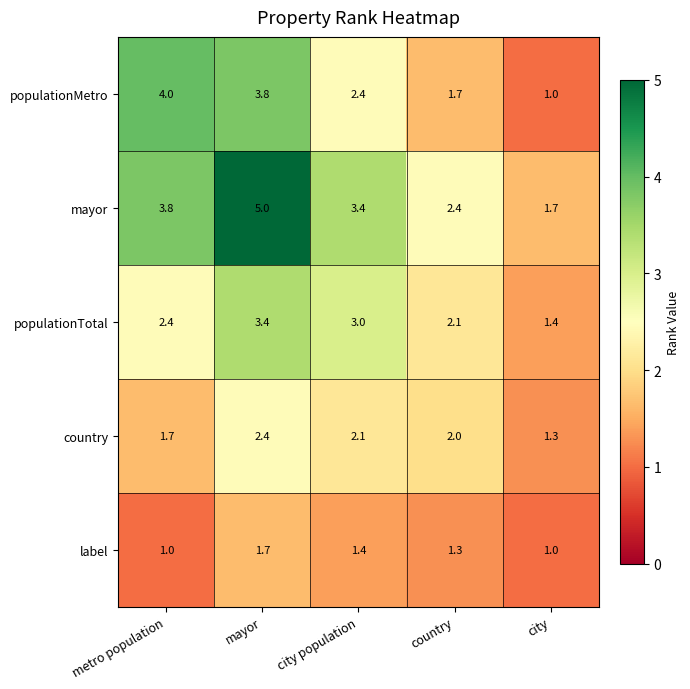

What is the sum of the populationMetro values at city and country?

2.7